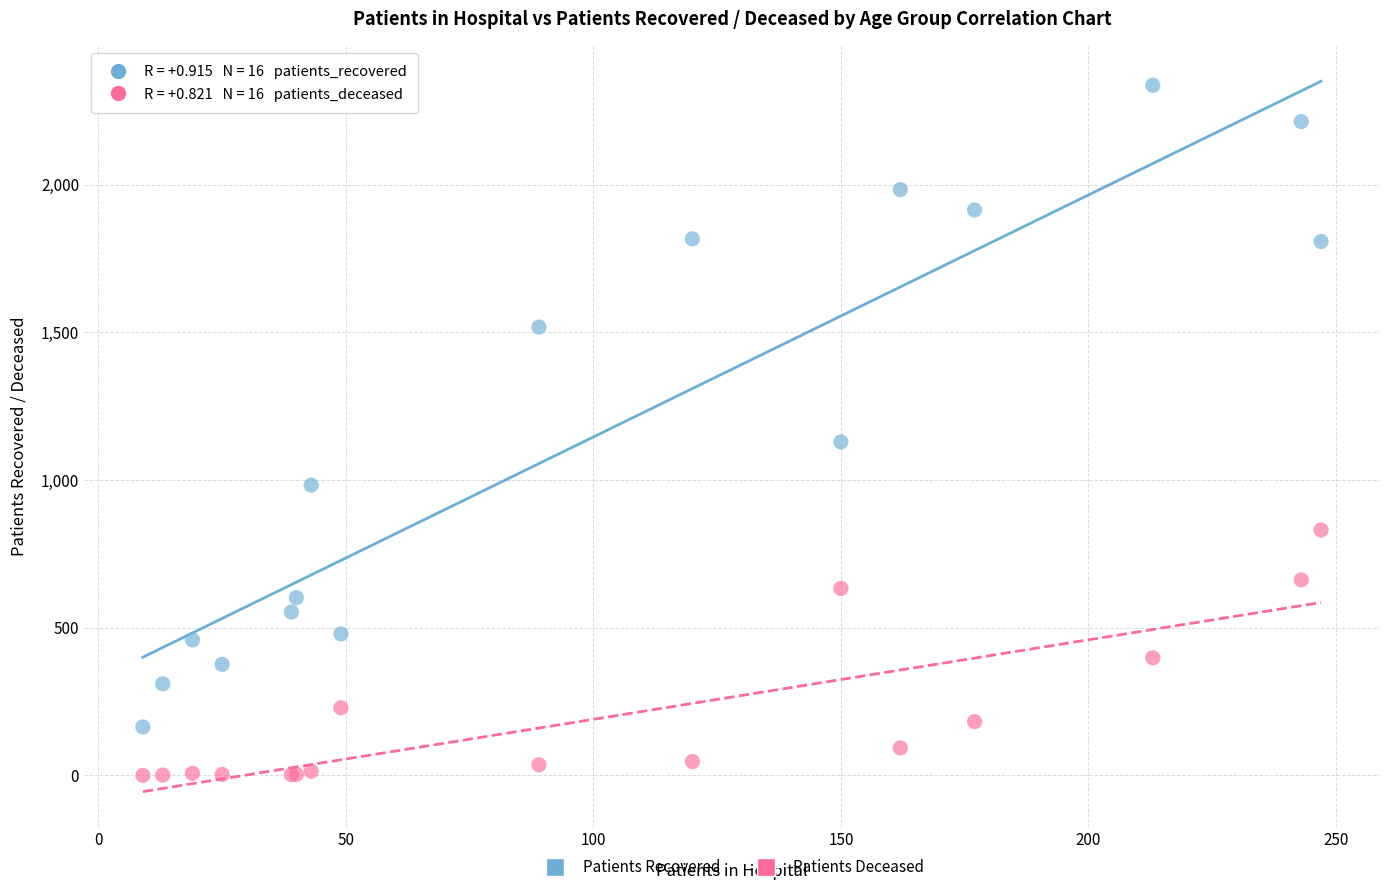

Across all series, what Y value is closest to 1168?

1129